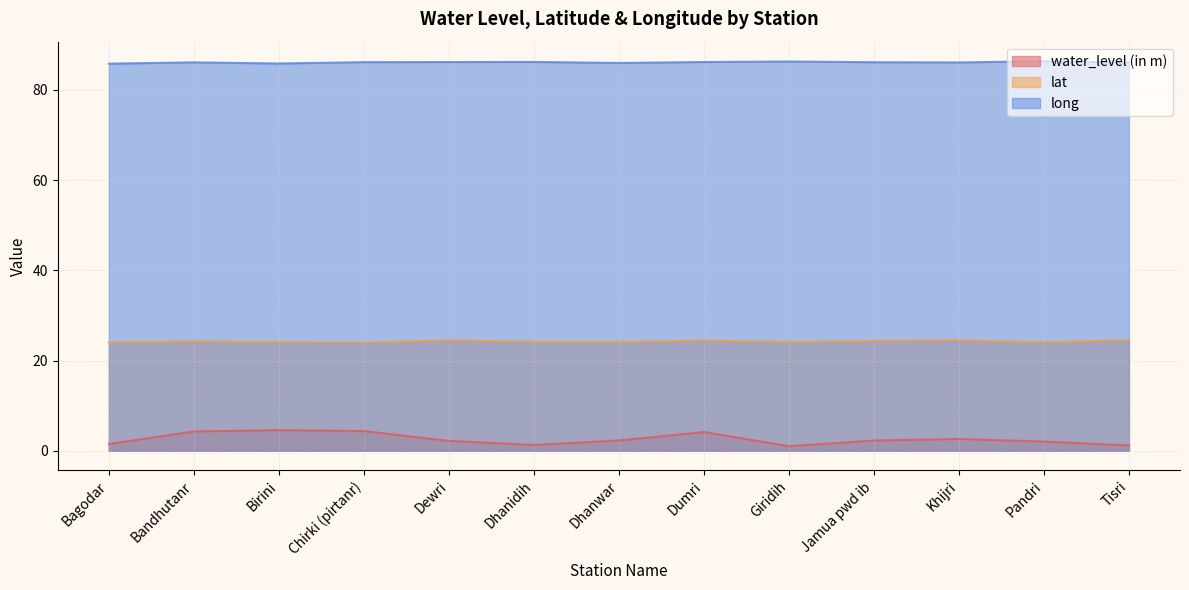

The value of long at Chirki (pirtanr) is 86.2. True or false?

True